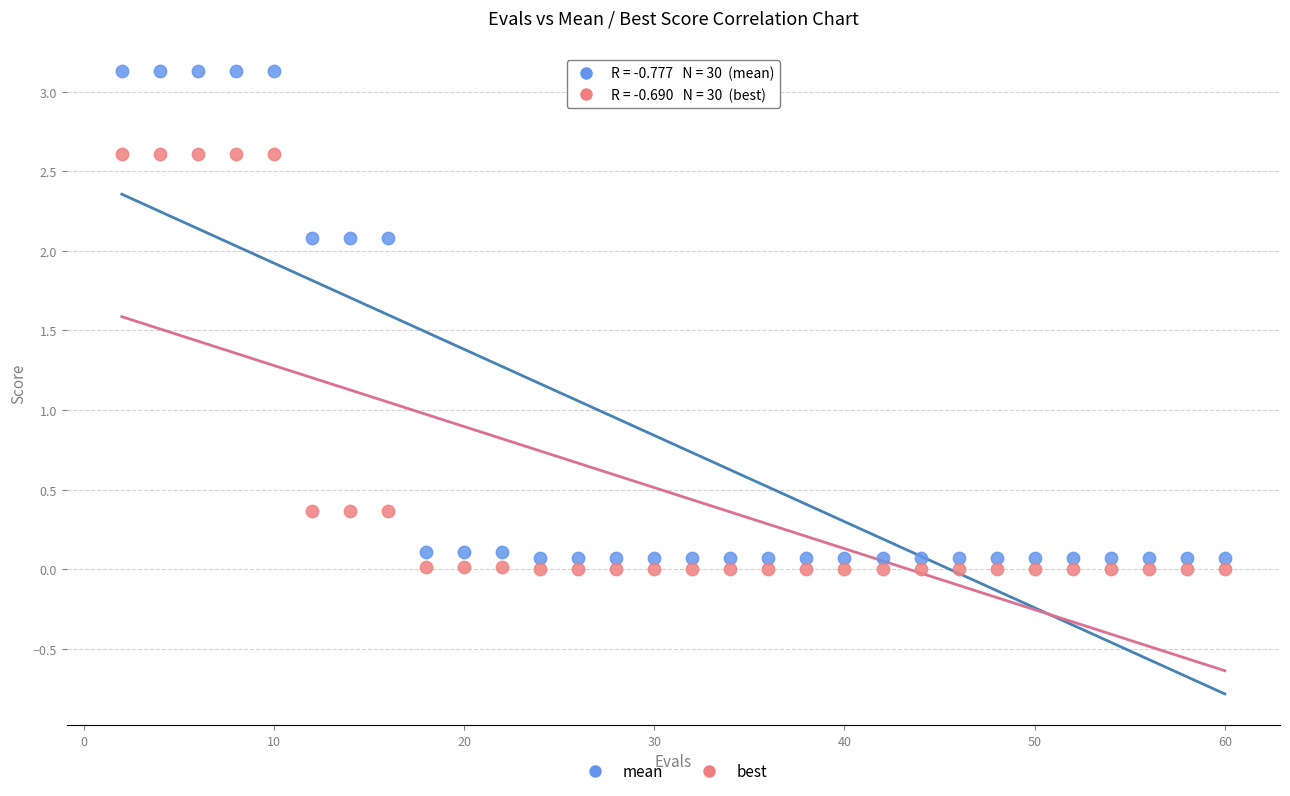

Which series contains the highest Y value?

mean